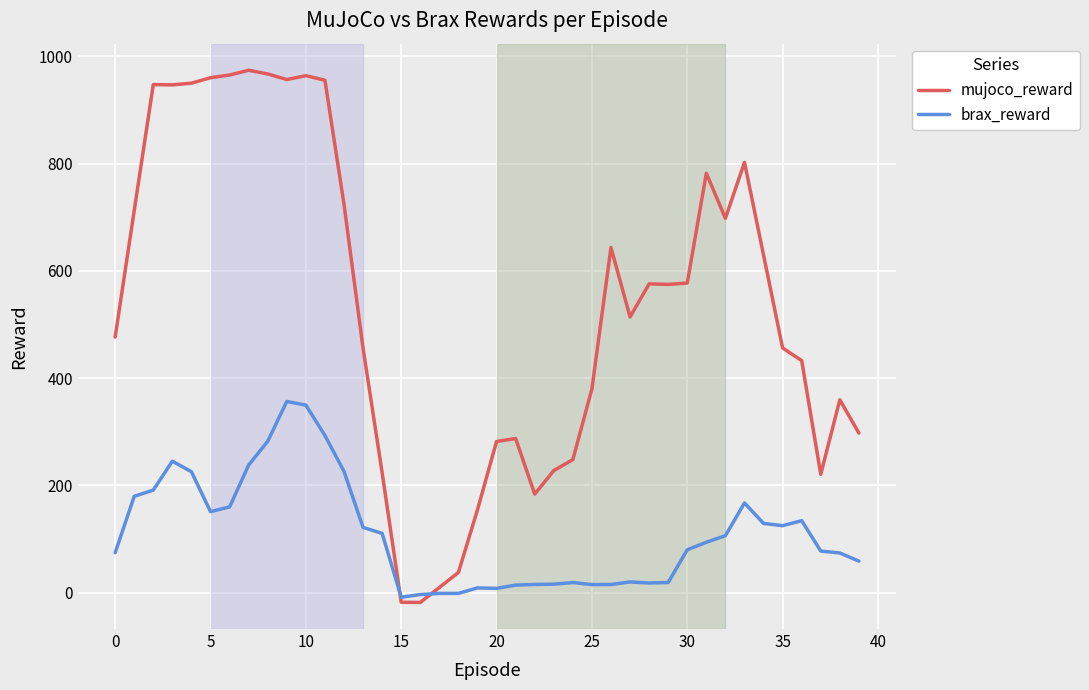

Which series has the largest range (max minus min)?

mujoco_reward